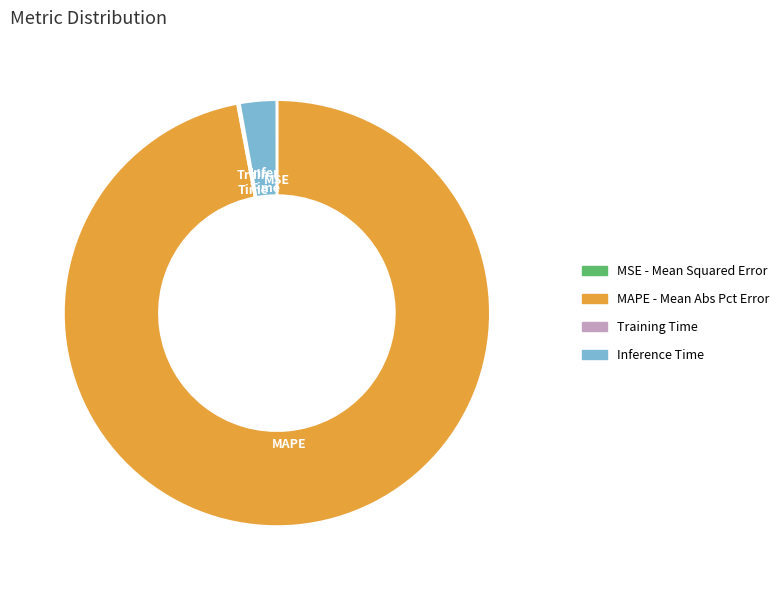

Is there any slice that represents more than half of the pie?

Yes